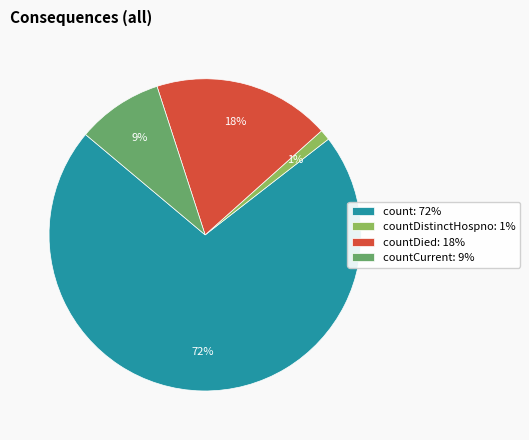

How many slices are in this pie chart?

4